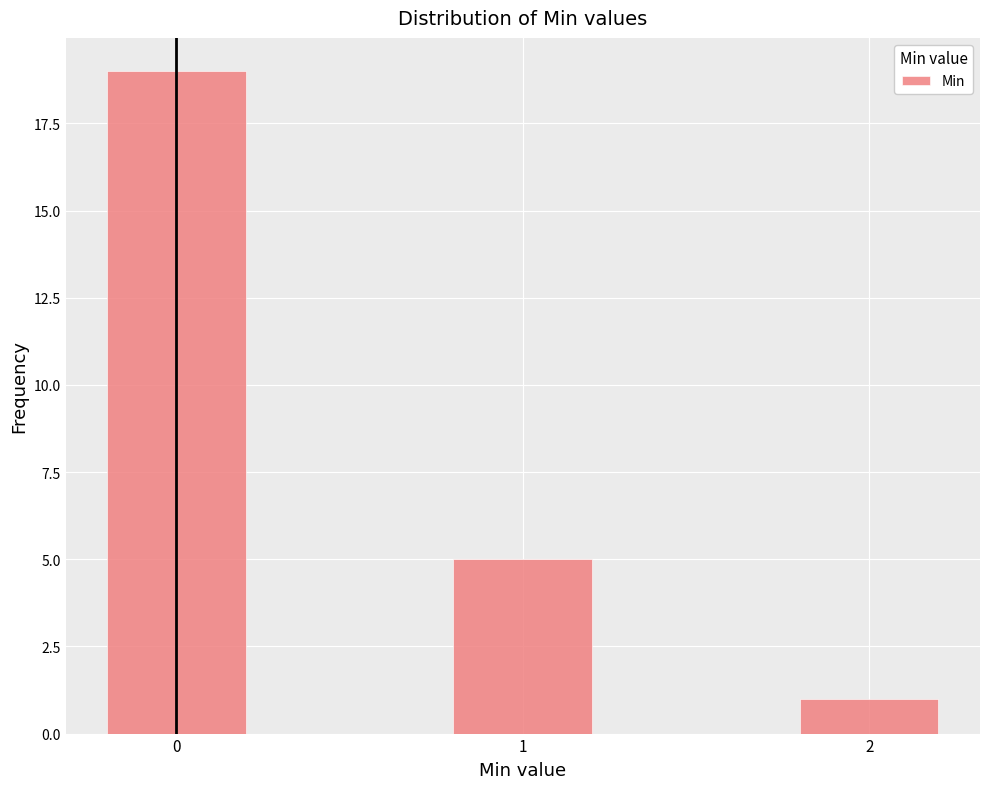

Reading right to left, extract all data points from this chart.

2=1	1=5	0=19